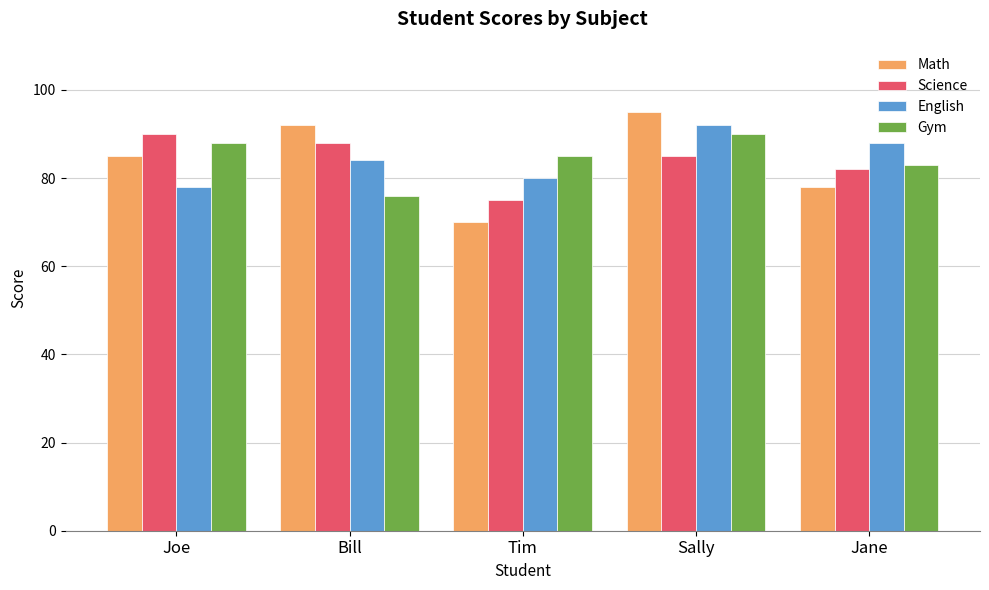

What is the highest value of the Math series?

95